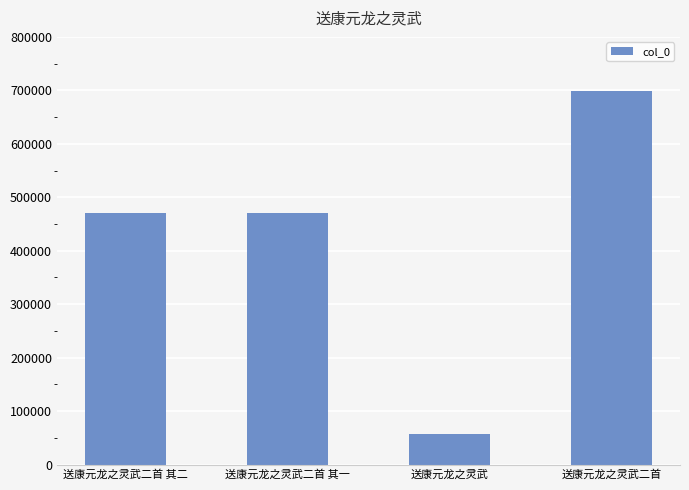

Approximately how many times larger is the value at 送康元龙之灵武二首 其二 compared to 送康元龙之灵武?

8.2